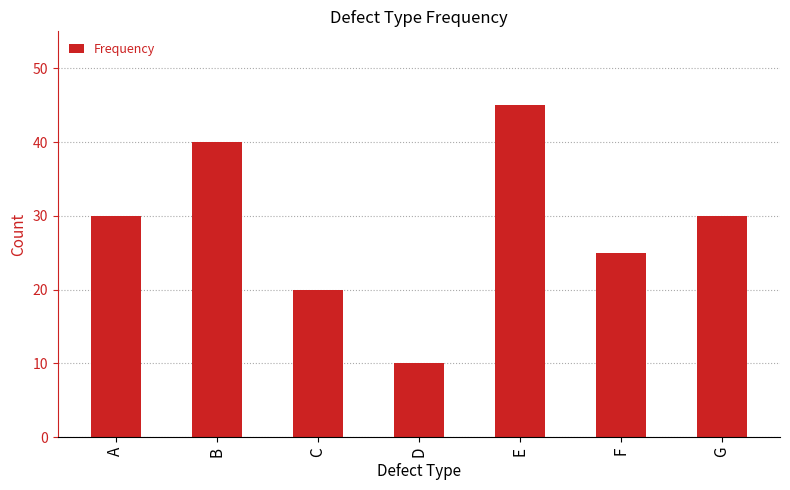

Approximately how many times larger is the value at E compared to D?

4.5